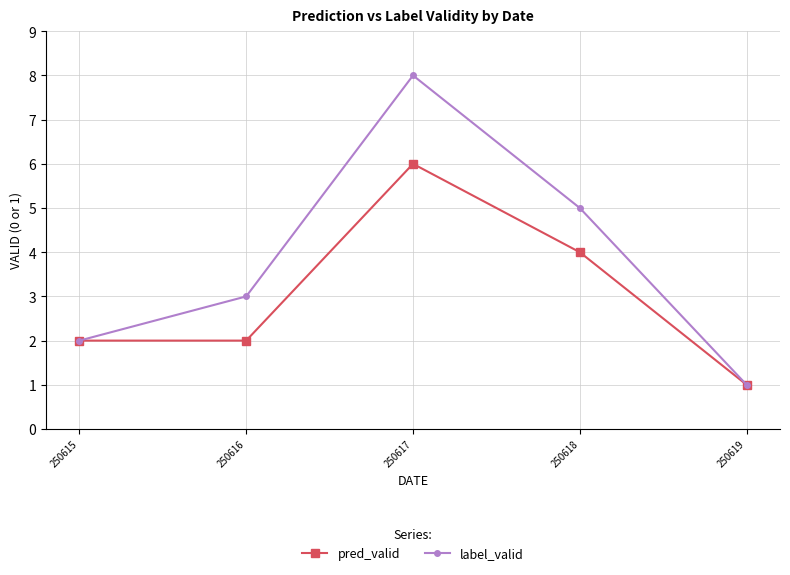

Which series has the largest range (max minus min)?

label_valid